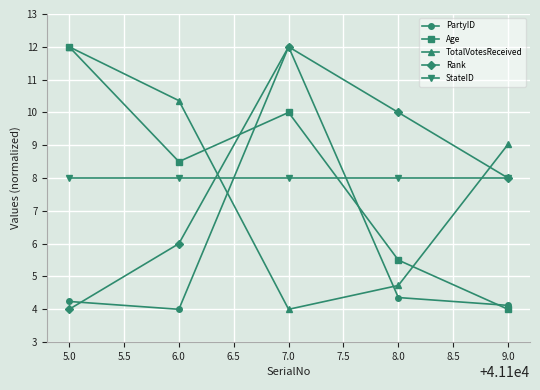

How many intersections are there between StateID and TotalVotesReceived?

2